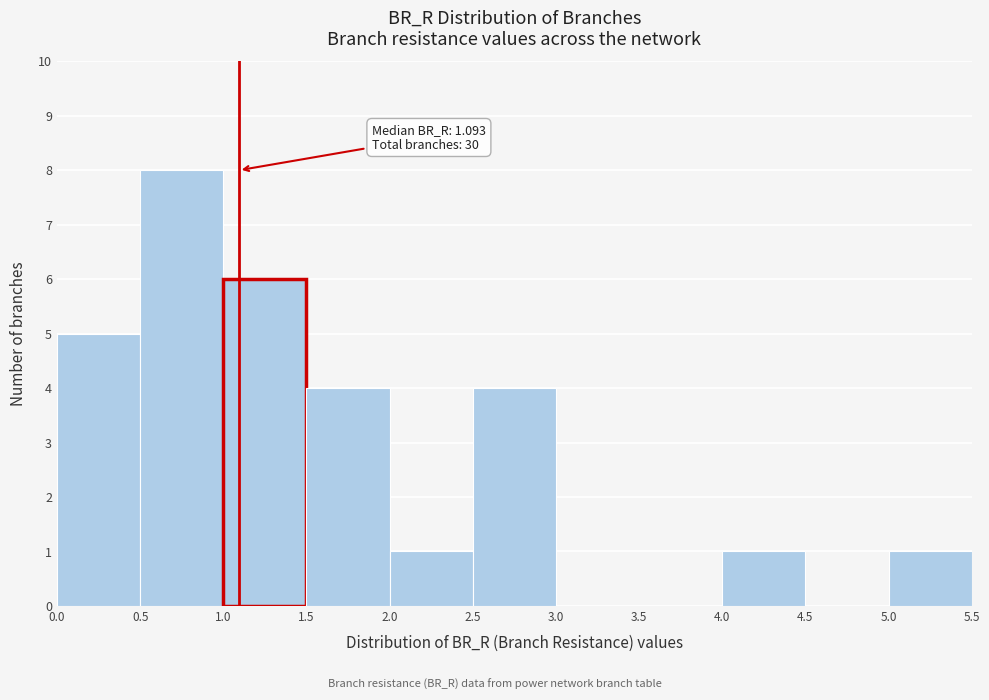

Which range on the x-axis has the tallest bar?

0.5 to 1.0